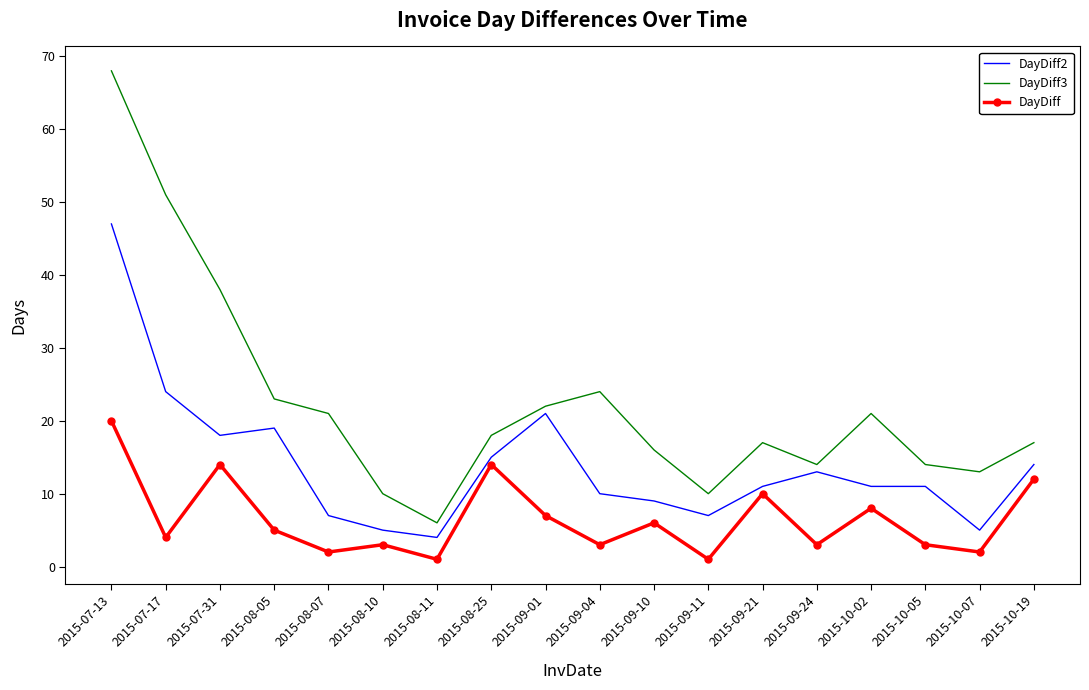

At 2015-08-11, list the series in order from smallest to largest.

DayDiff, DayDiff2, DayDiff3